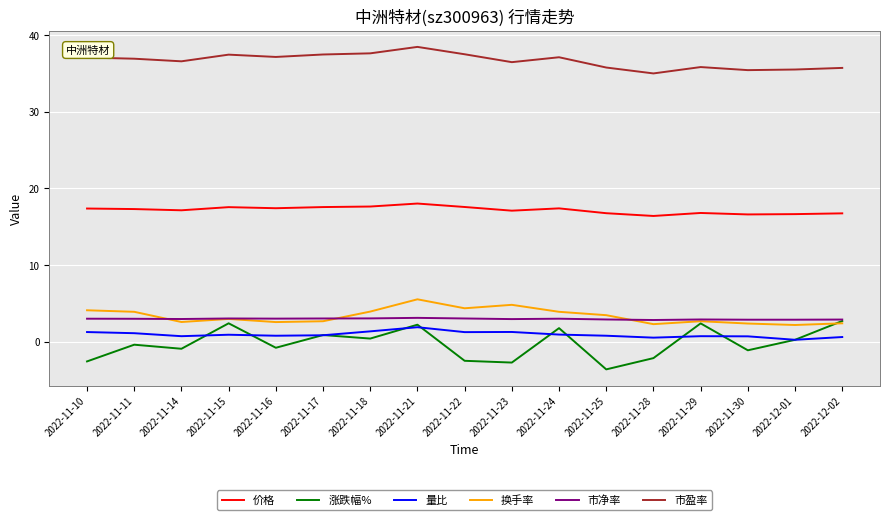

What is the minimum value for 涨跌幅%?

-3.6